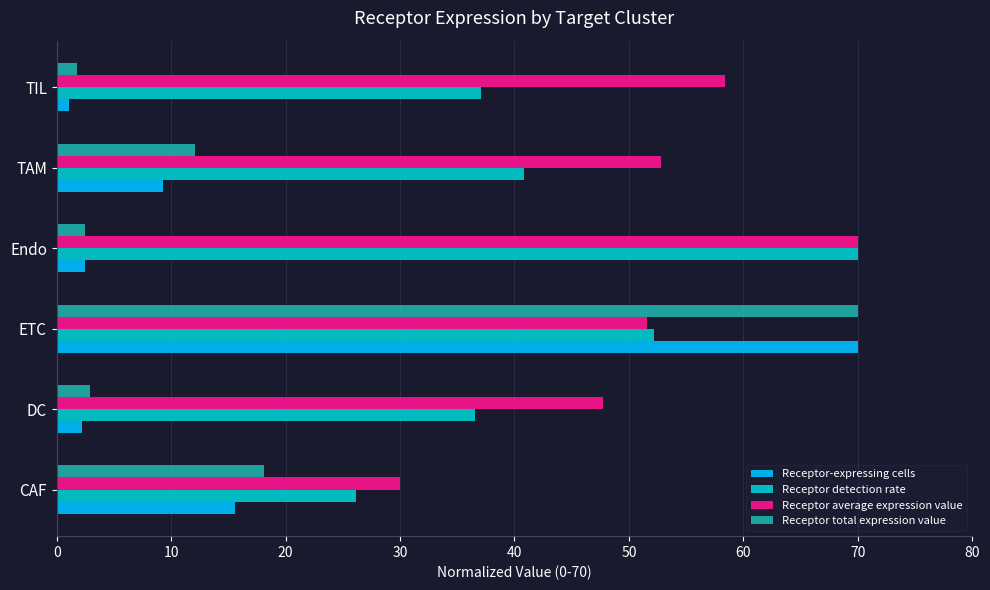

At which label is Receptor-expressing cells closest to 35?

CAF